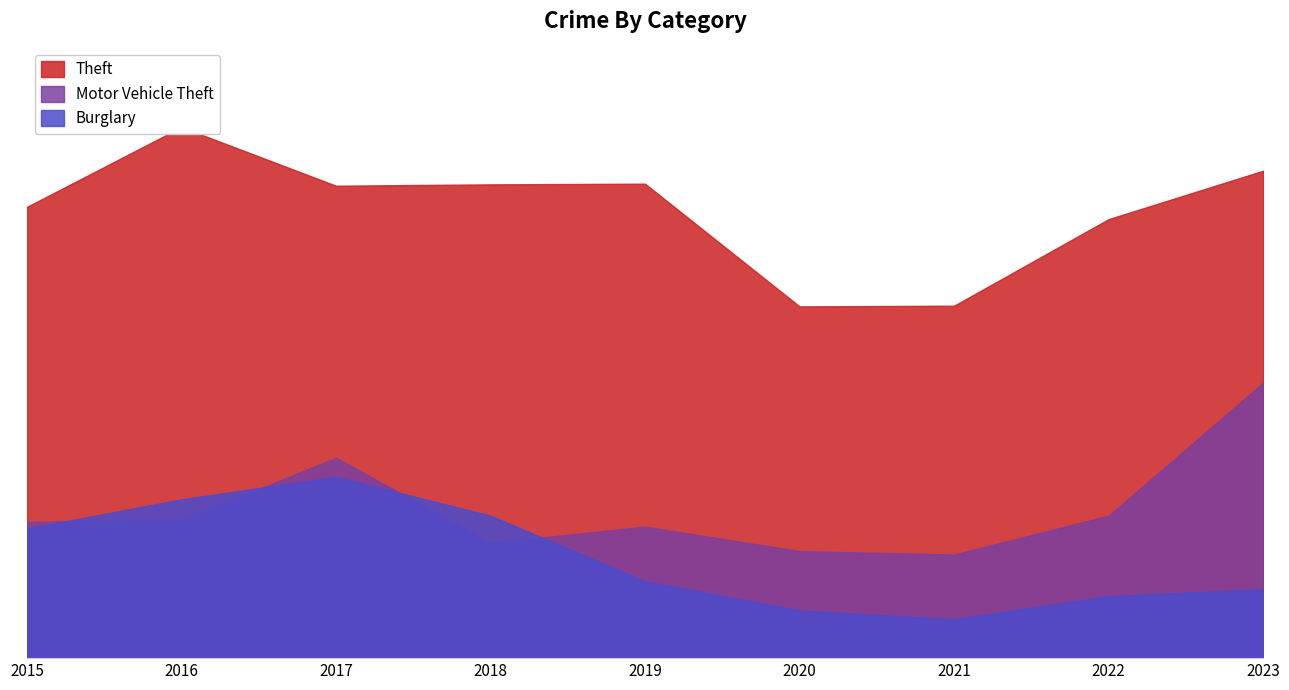

Between 2016 and 2017, which series saw the biggest shift?

Motor Vehicle Theft